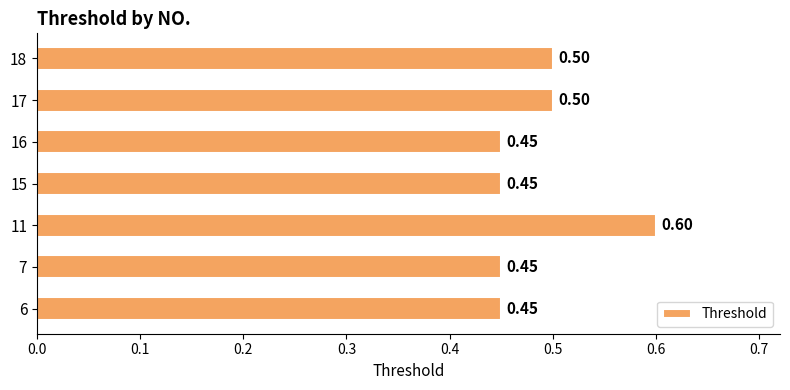

At which category does the chart reach its peak across all series?

11